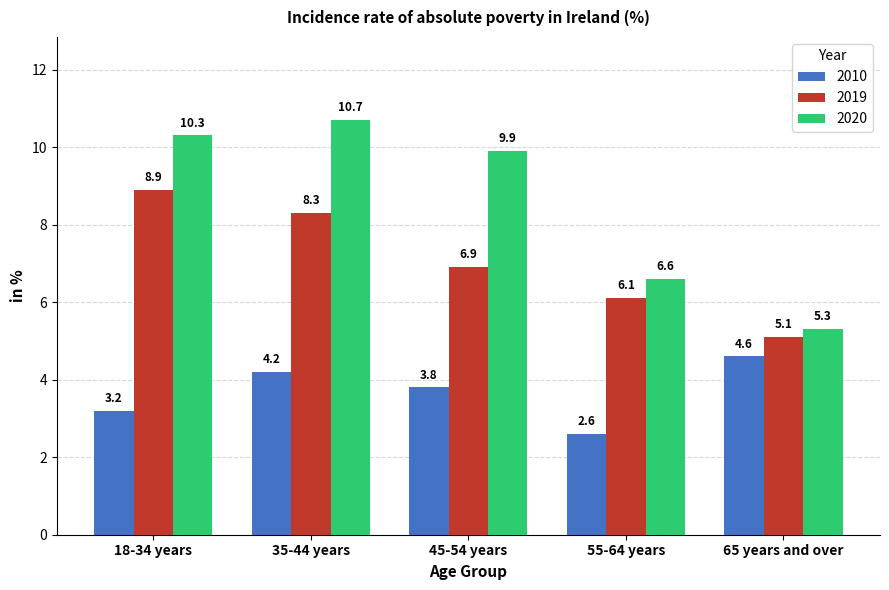

Which series has the largest total across all categories?

2020